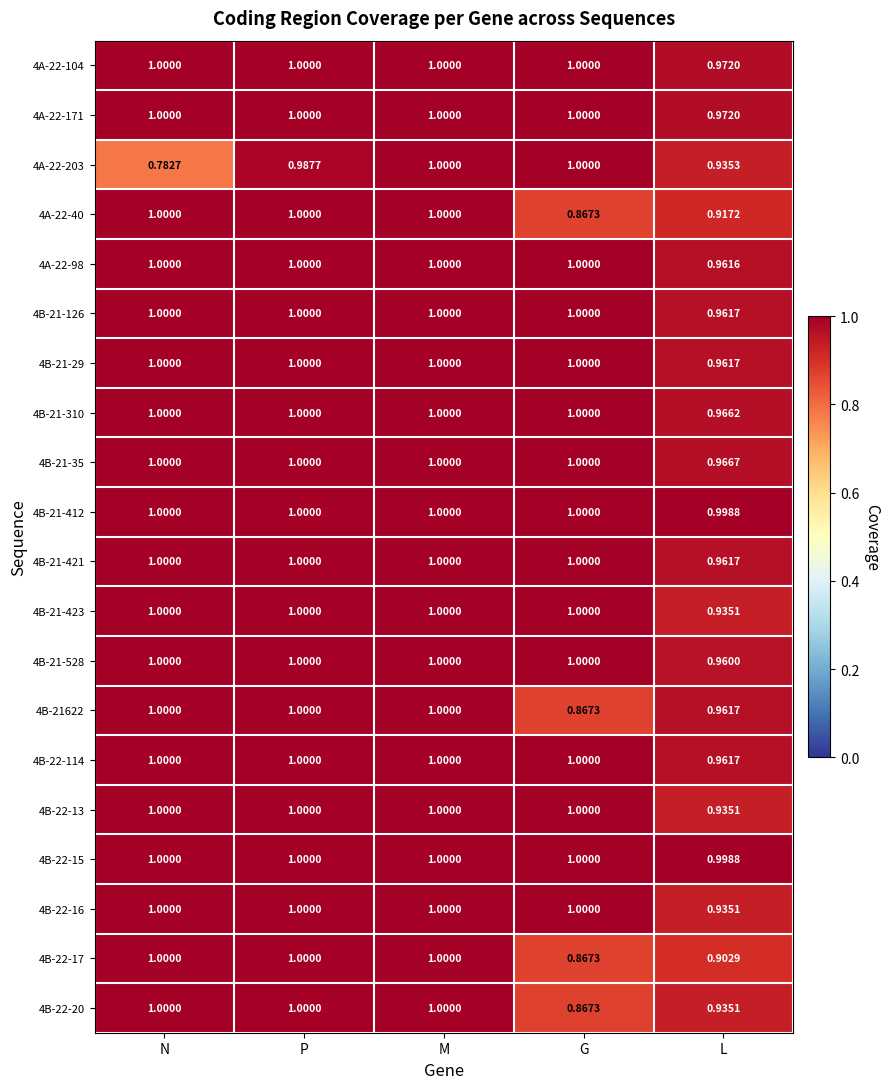

At which category is the sum across all series the highest?

M